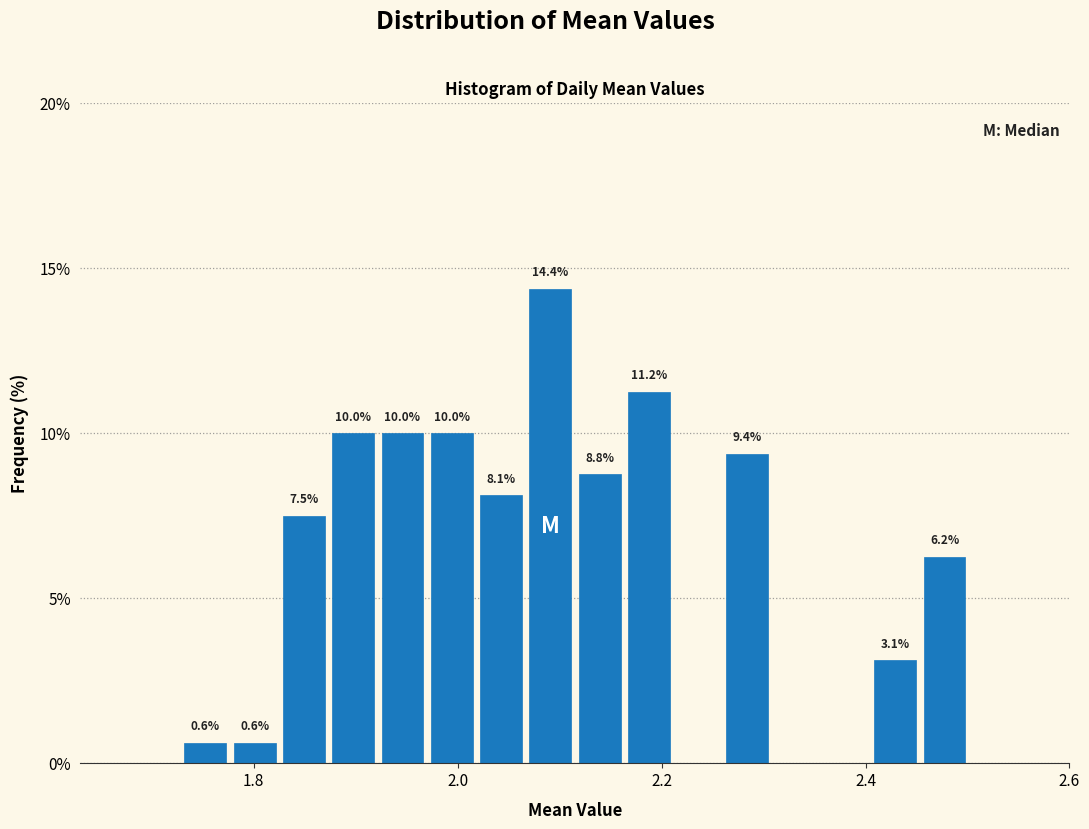

Around what value on the x-axis is the tallest bar? Give the approximate position of its centre, as read against the axis.

2.10